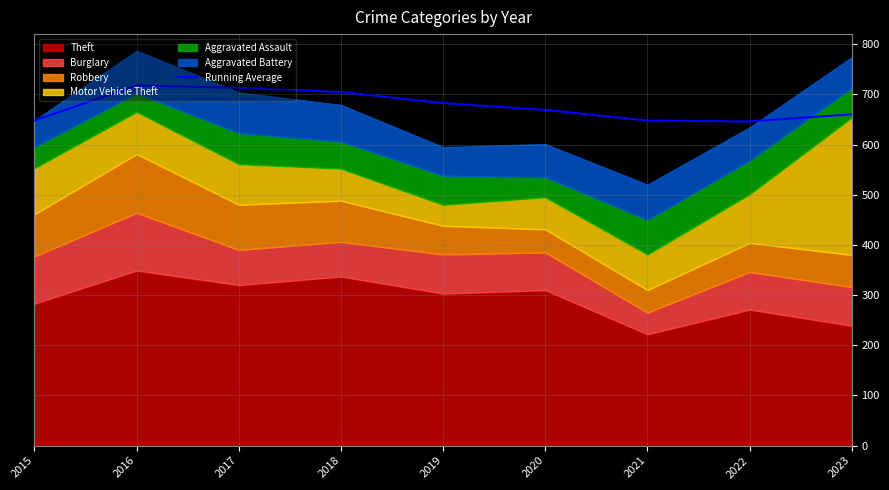

Reading left to right, what are all the values shown in this chart?

648.0	717.5	713.0	704.5	682.6	669.0	647.7	646.0	660.2